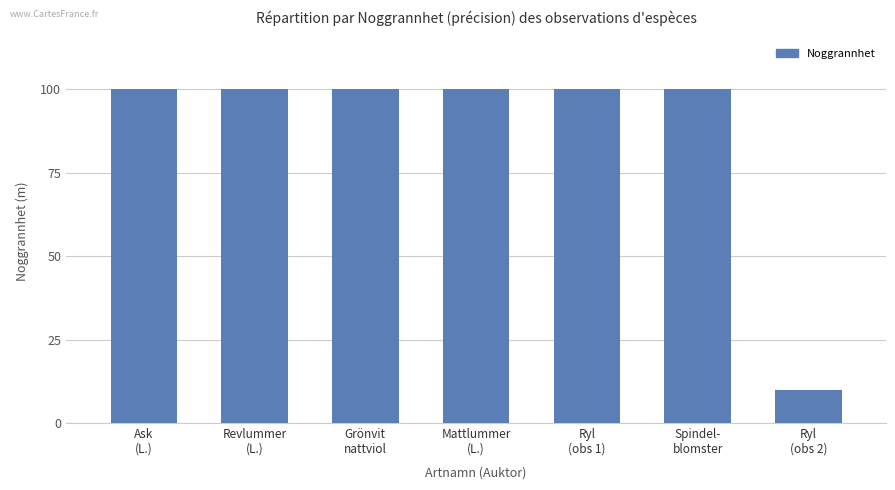

Reading left to right, extract all data points from this chart.

Ask
(L.)=100	Revlummer
(L.)=100	Grönvit
nattviol=100	Mattlummer
(L.)=100	Ryl
(obs 1)=100	Spindel-
blomster=100	Ryl
(obs 2)=10